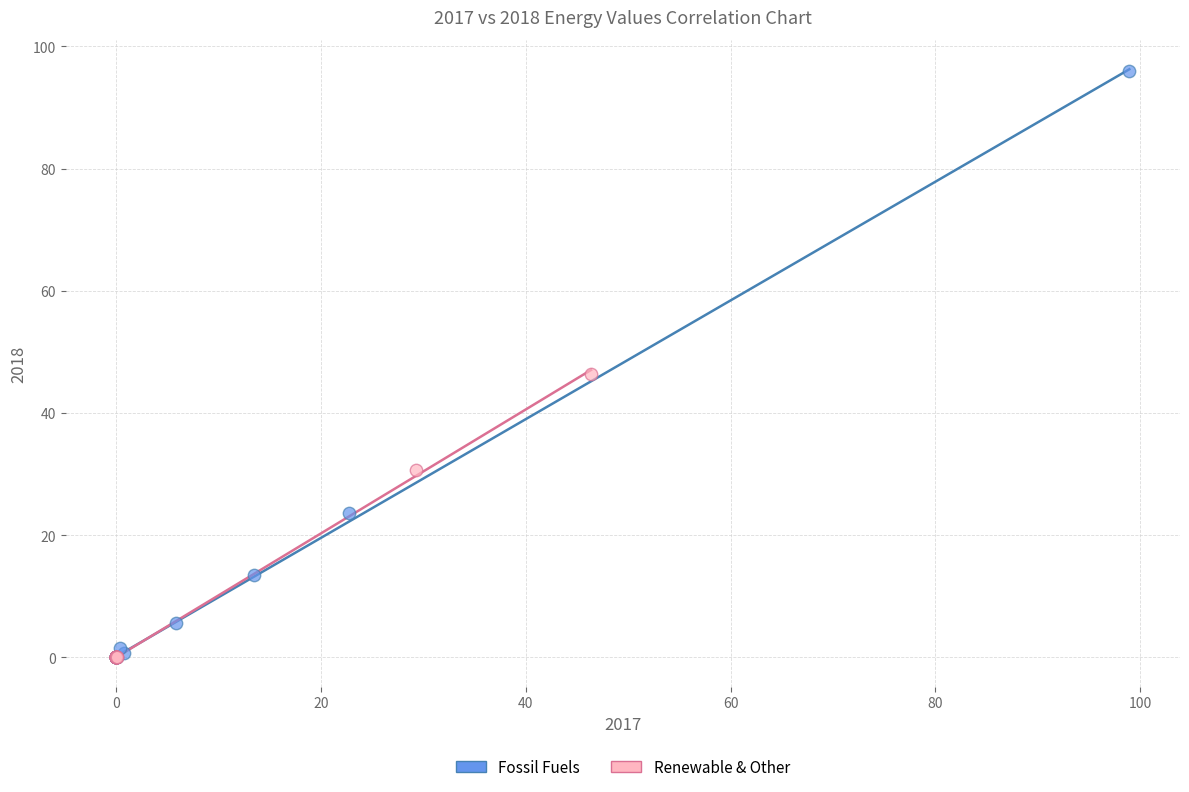

Which series has the widest spread of Y values?

Fossil Fuels